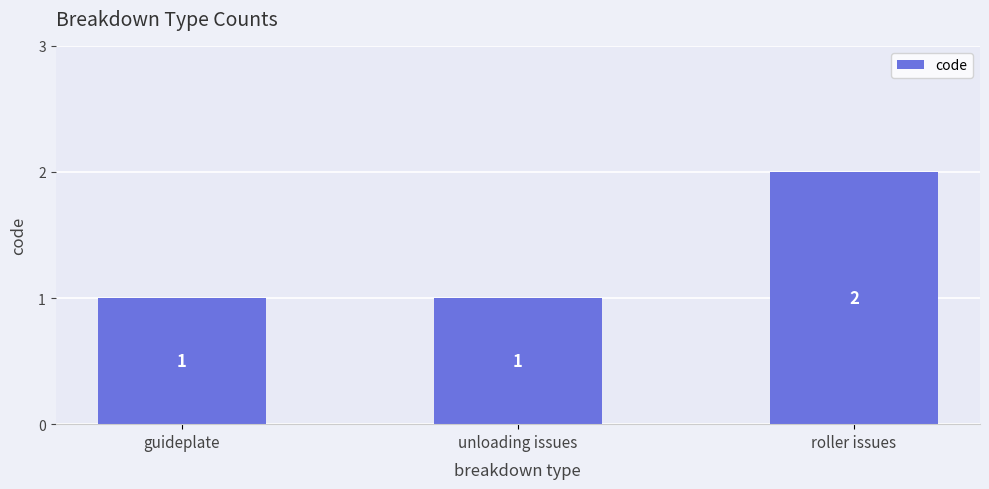

The chart shows a value of 1 at unloading issues. True or false?

True